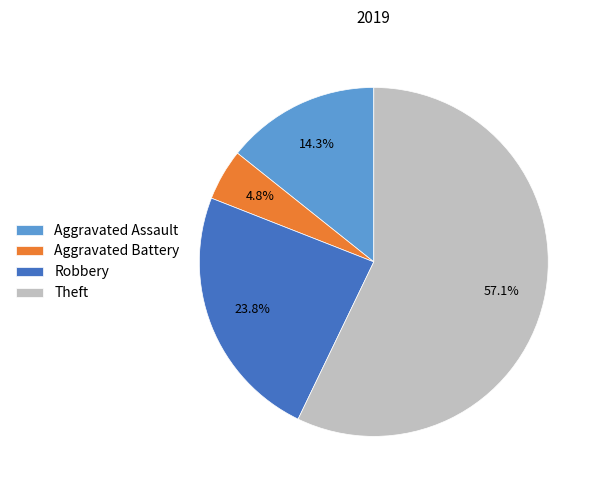

What is the largest slice in the pie chart?

Theft